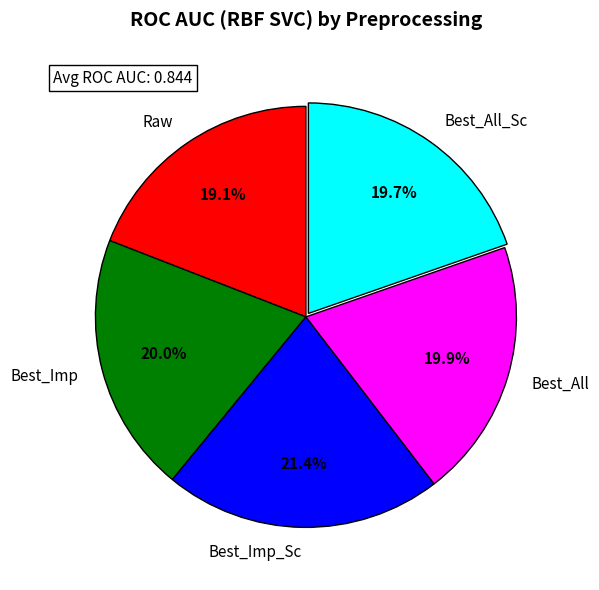

True or false: Raw accounts for 12% of the total.

False